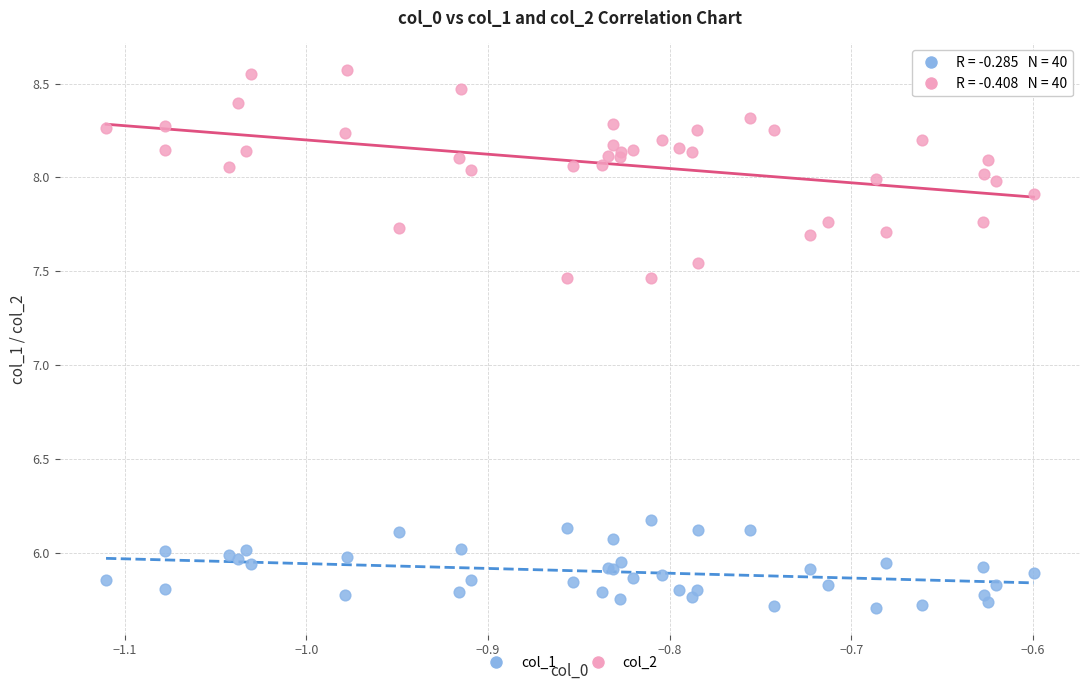

Which series contains the highest Y value?

col_2